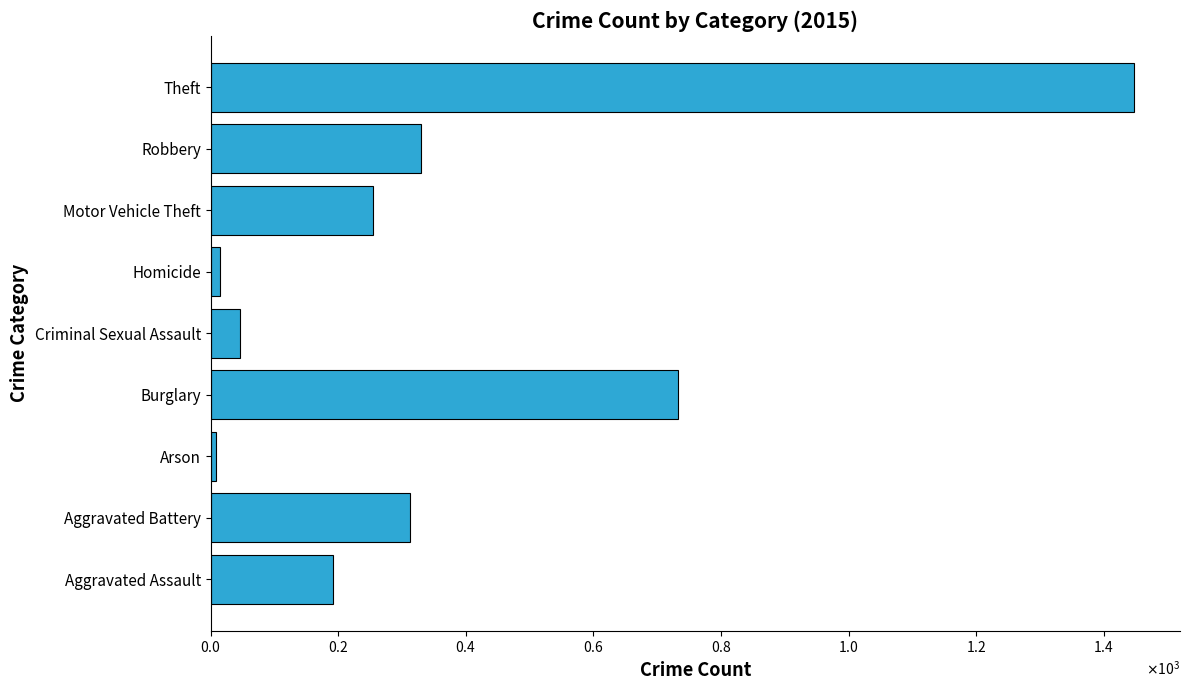

What is the difference between the second highest and minimum values?

724